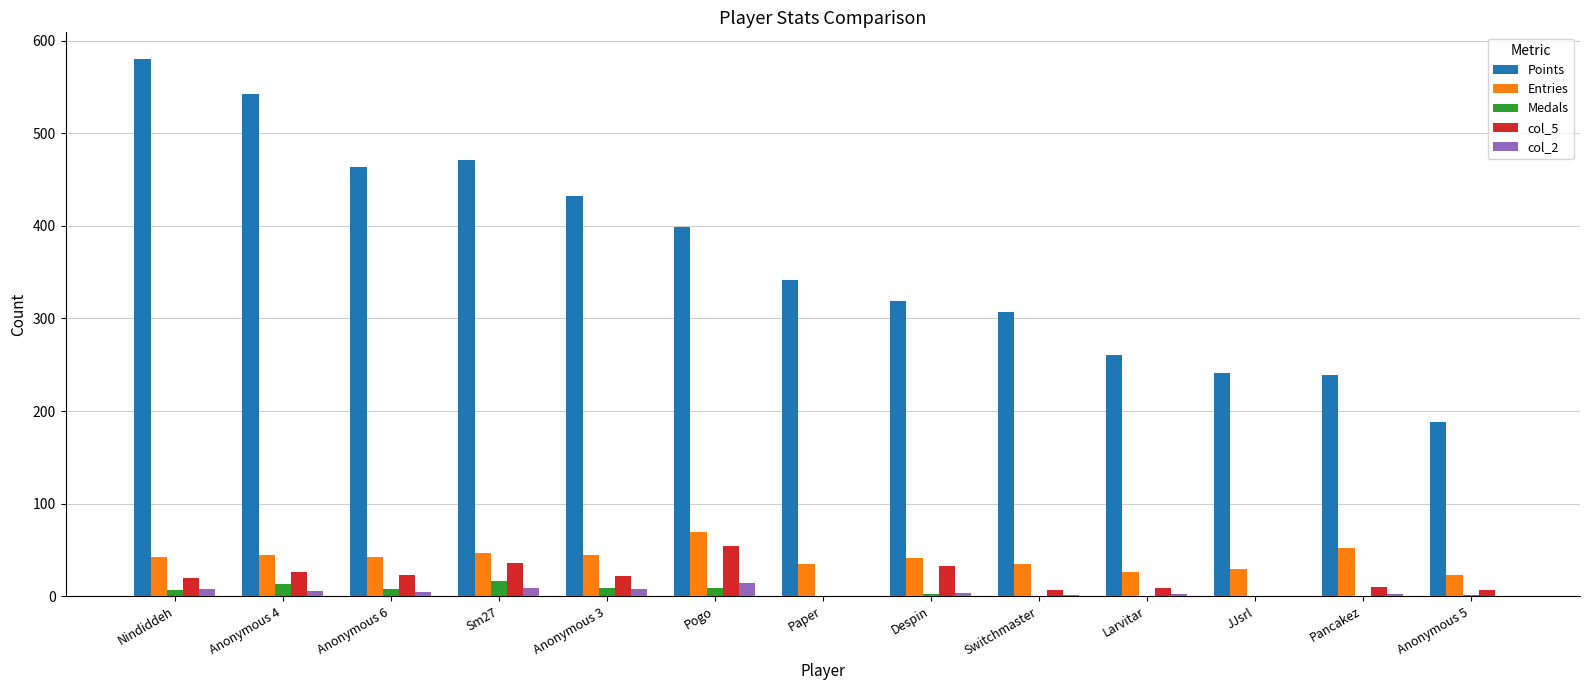

How many distinct data groups are displayed?

5